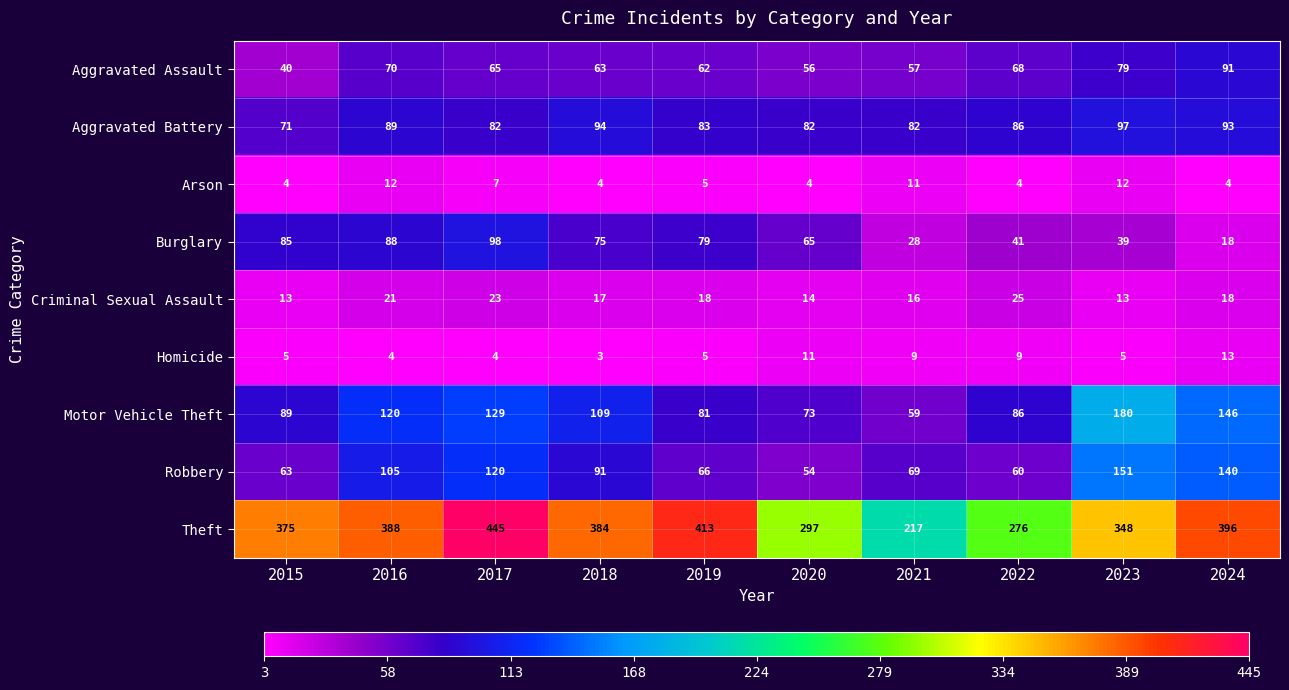

Which label corresponds to the smallest value in the chart?

2018